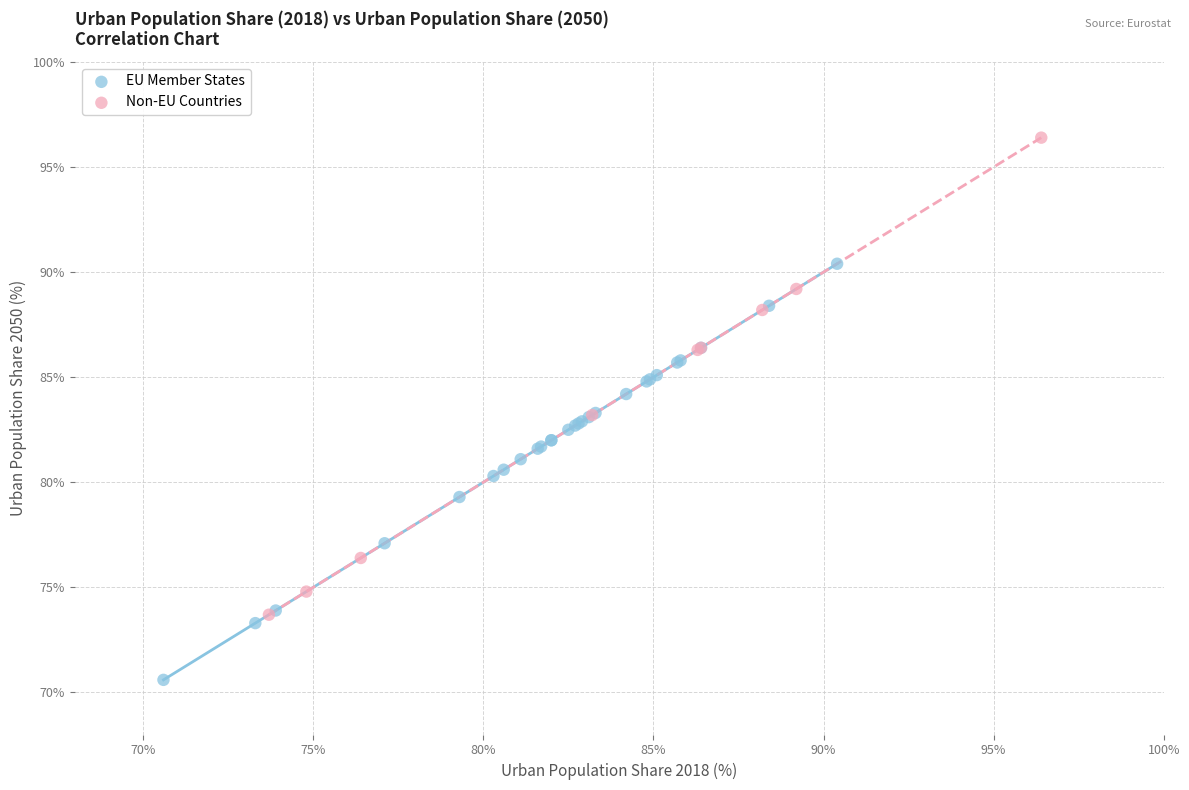

Which series has the widest spread of Y values?

Non-EU Countries